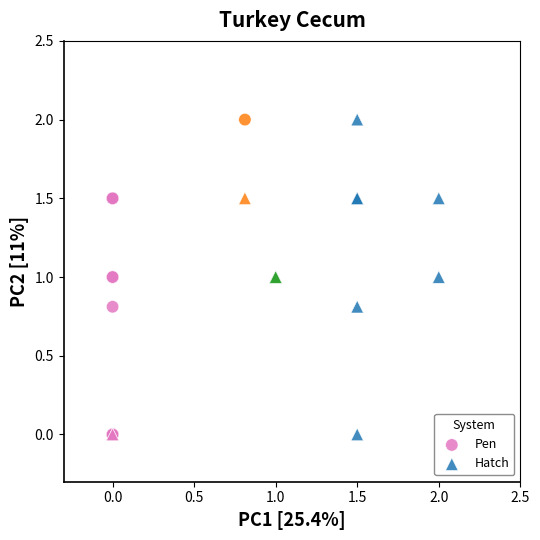

What are all the series names shown in the legend?

Pen, Hatch